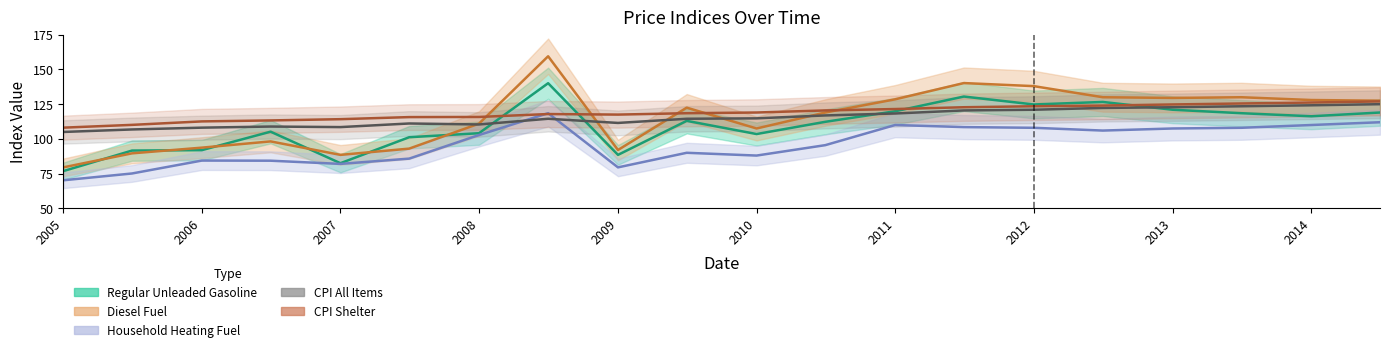

How many values in the Diesel Fuel series are below 122?

10